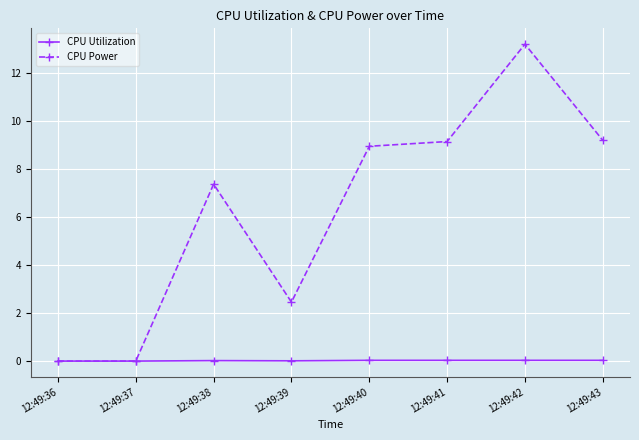

At which category is the sum across all series the highest?

12:49:42